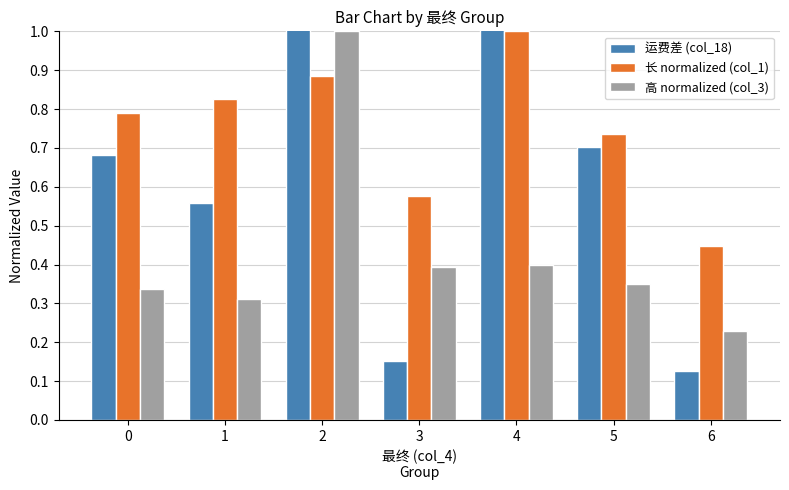

Count the number of categories in the chart.

7